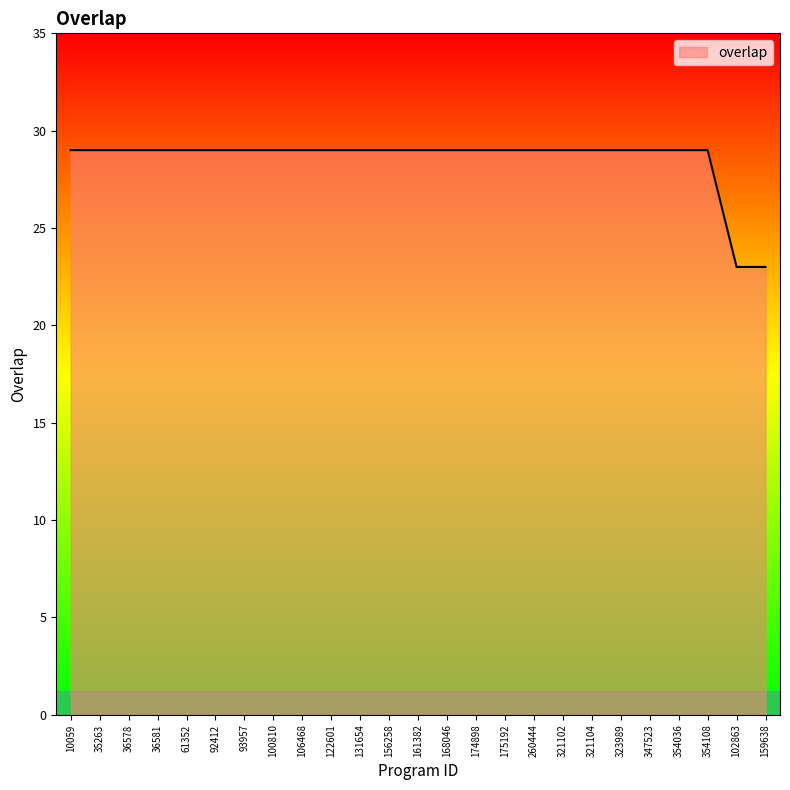

What is the greatest value displayed?

29